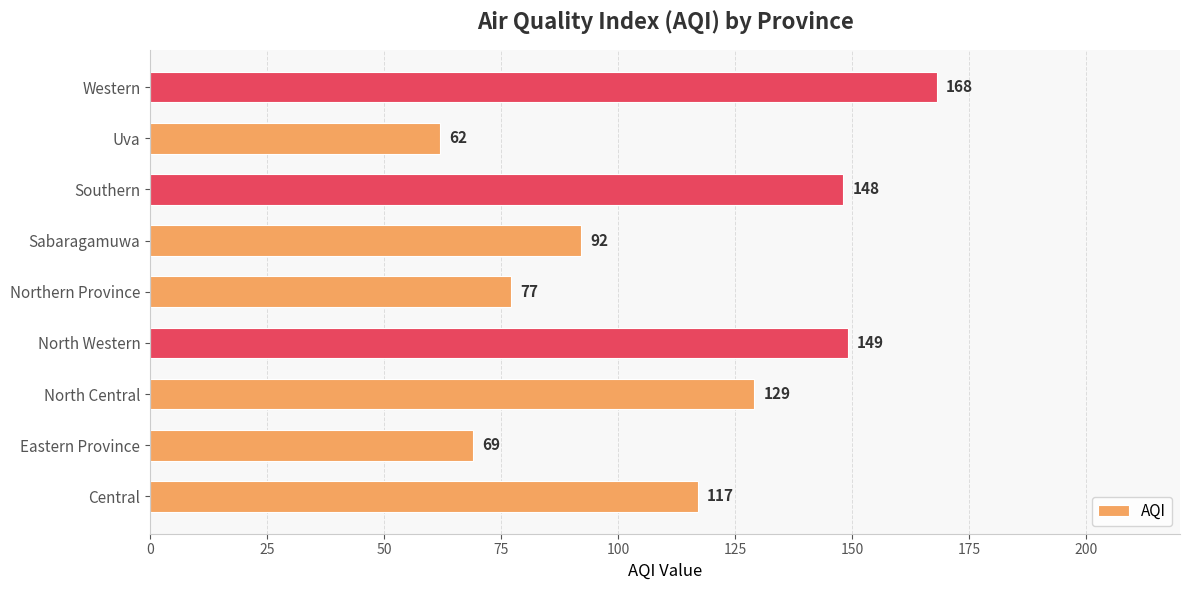

The chart shows a value of 69 at Eastern Province. True or false?

True